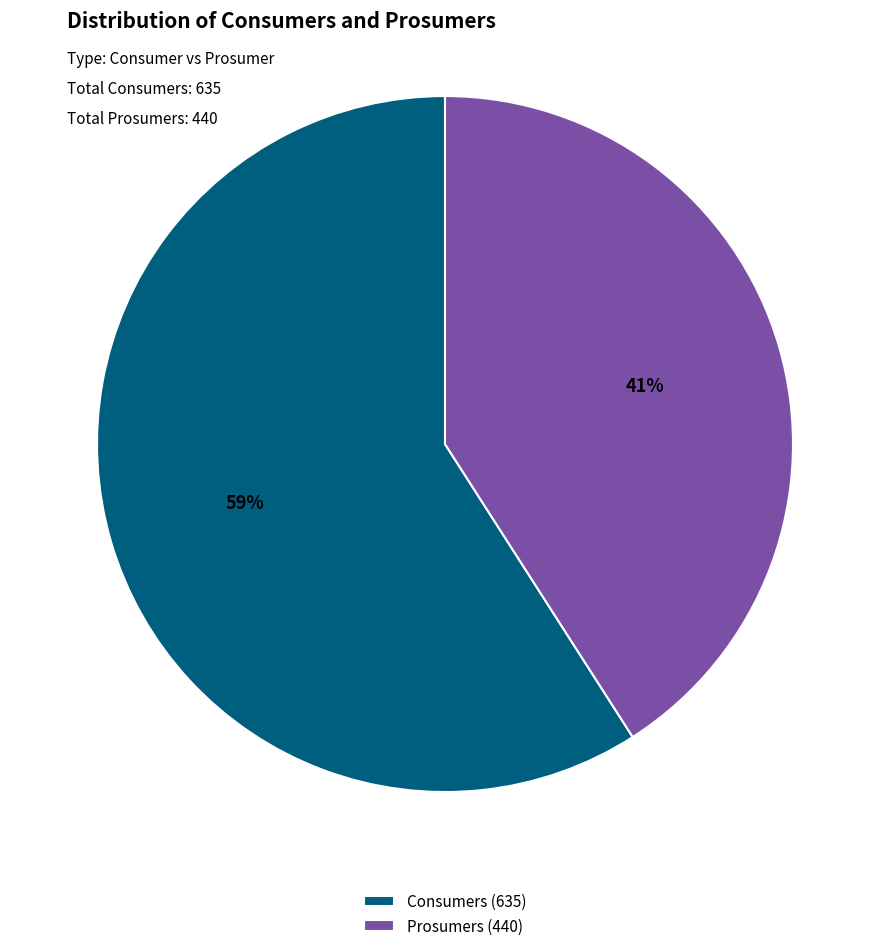

How many slices are in this pie chart?

2